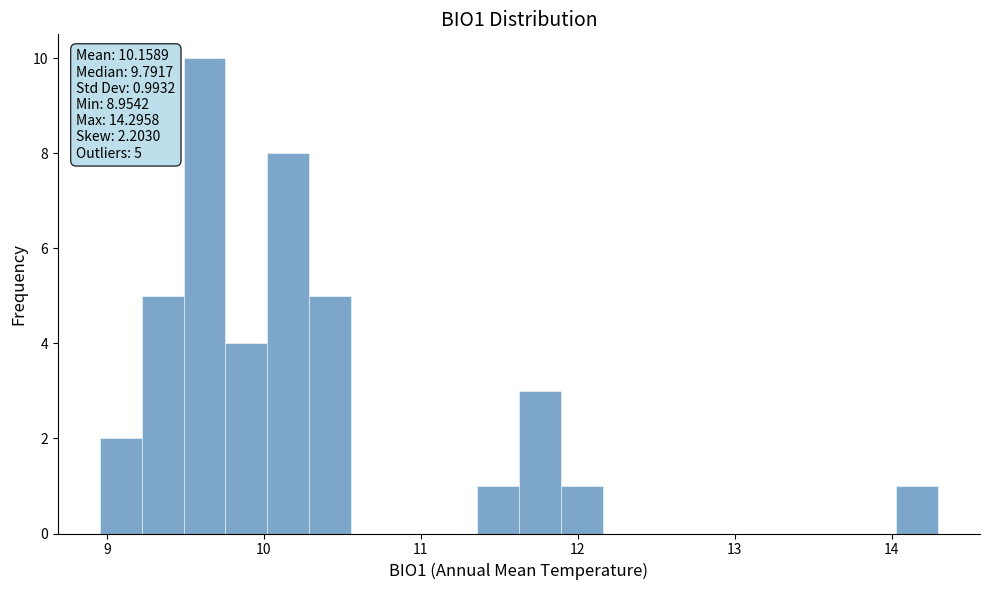

Read against the x-axis, roughly where is the centre of the tallest bar?

9.6